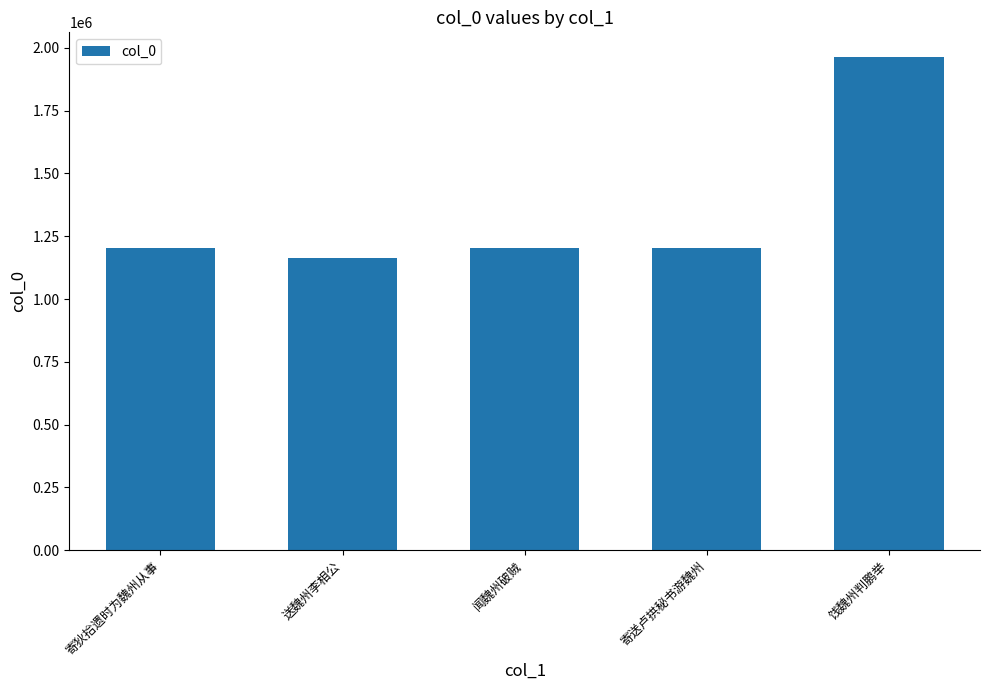

What is the approximate value at 寄送卢拱秘书游魏州?

1203666